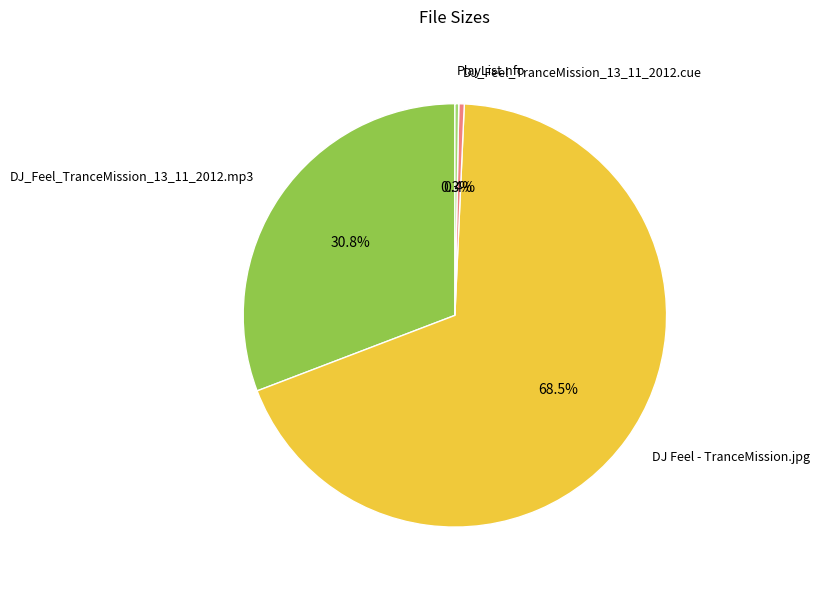

What percentage do DJ Feel - TranceMission.jpg and PlayList.nfo together represent?

68.8%